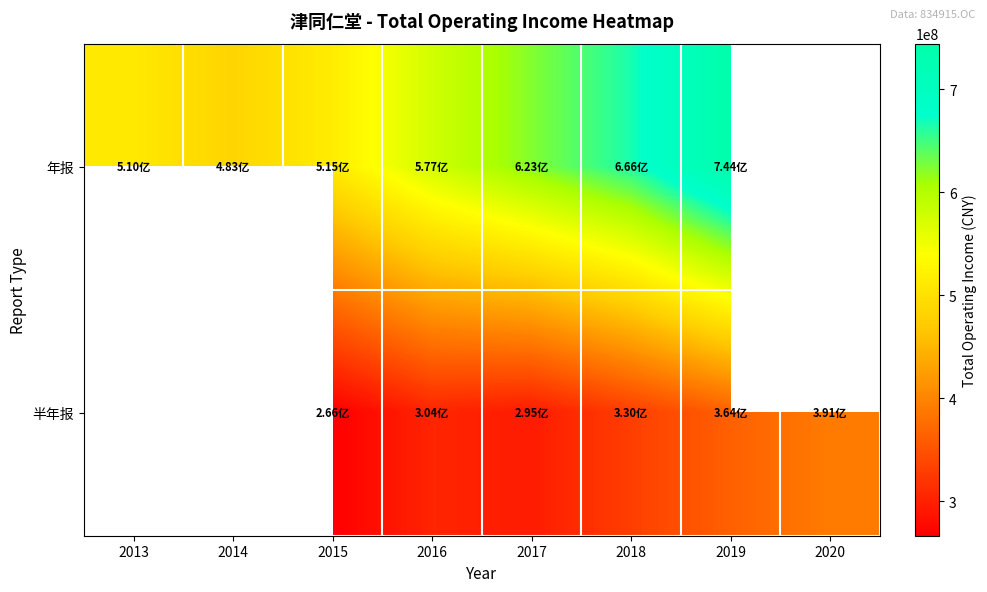

How many series are shown in this chart?

2